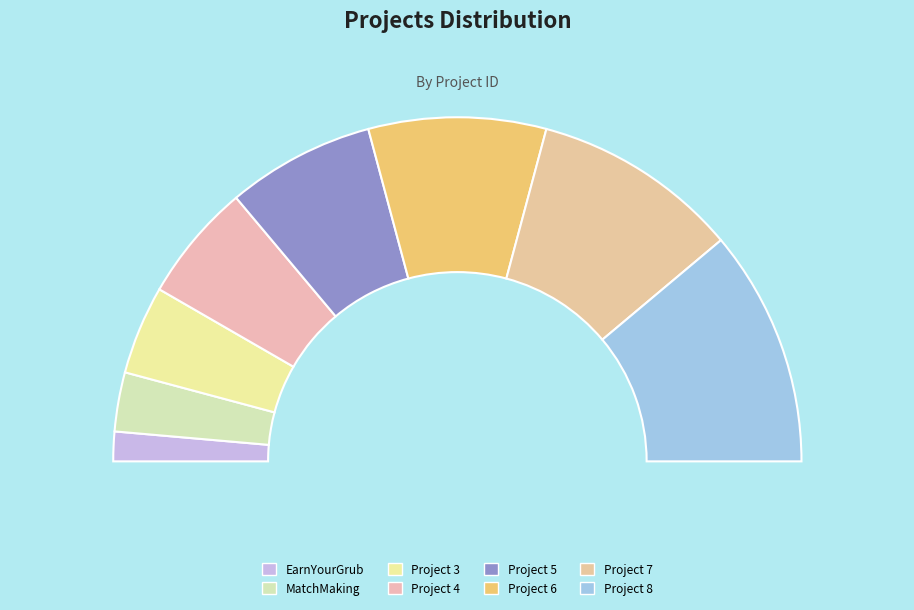

To the nearest percent, what portion does Project 5 represent?

14%